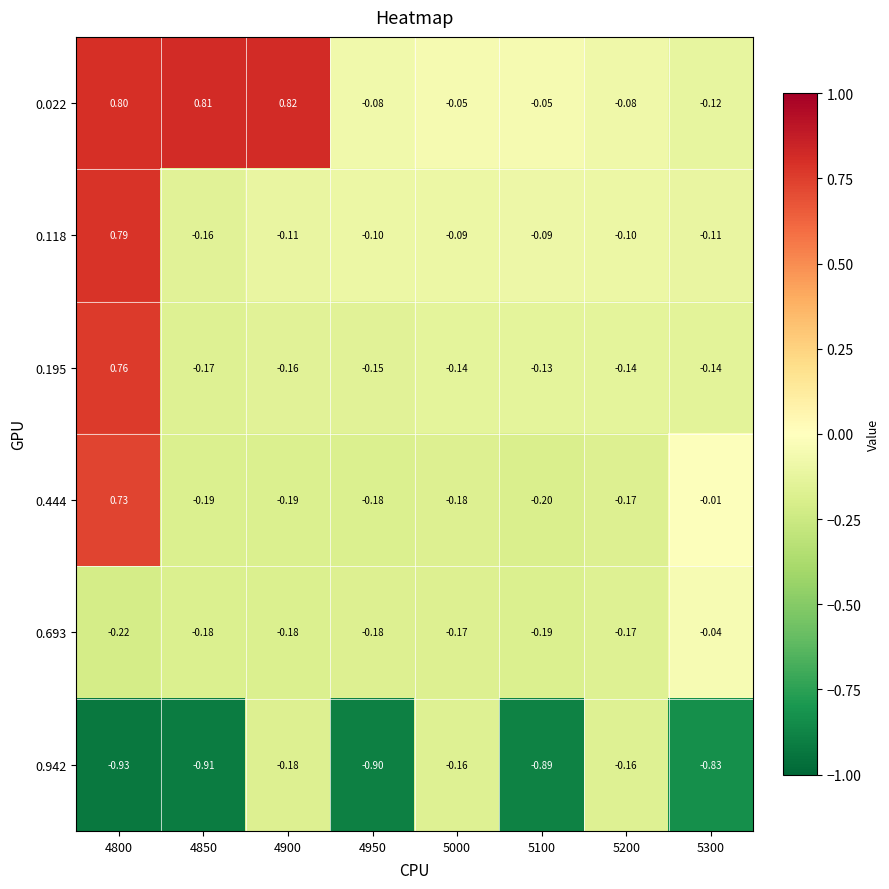

How many values in 0.118 are below zero?

7